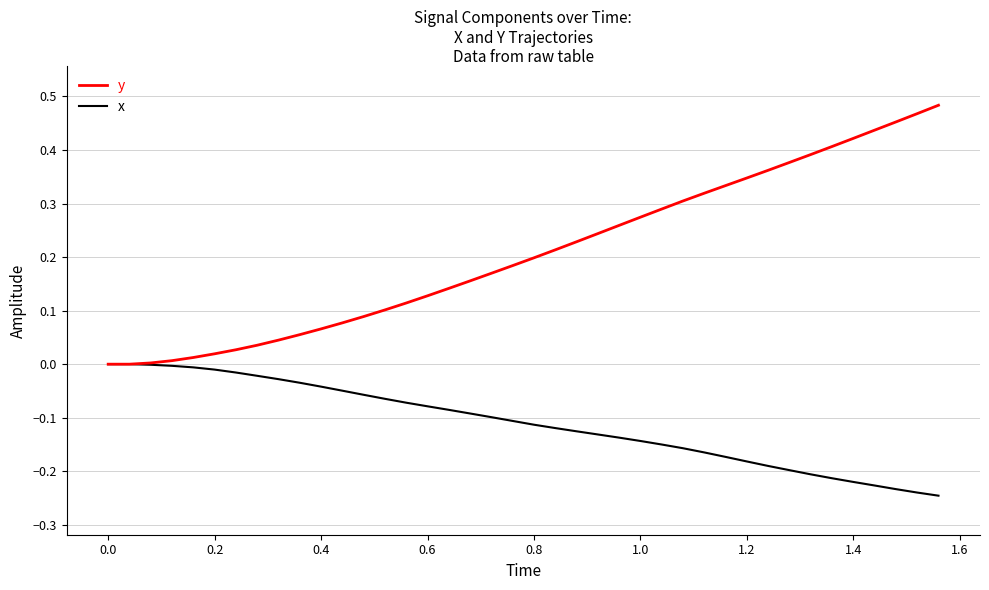

Which series has the largest range (max minus min)?

y